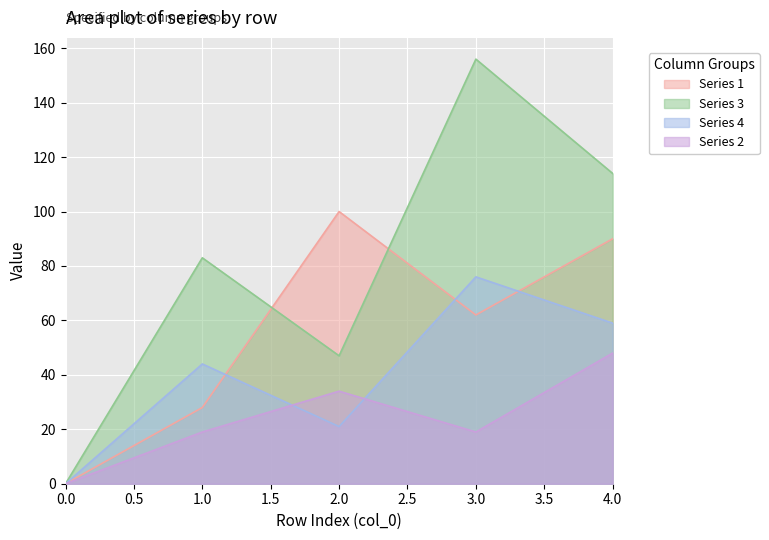

Where is 3 nearest to the value 78?

1